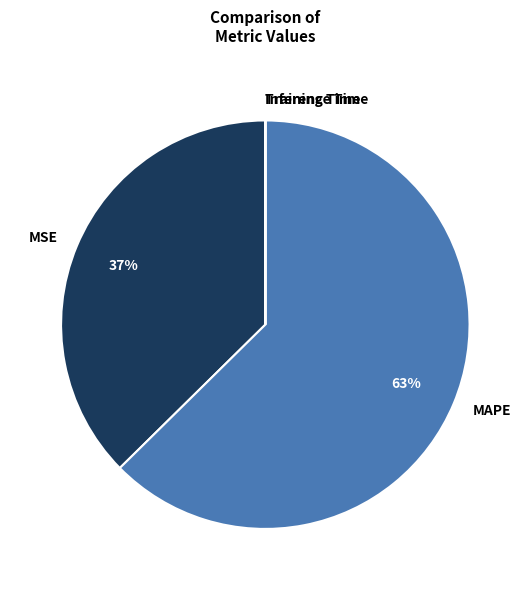

The MAPE slice represents 49% of the pie. True or false?

False